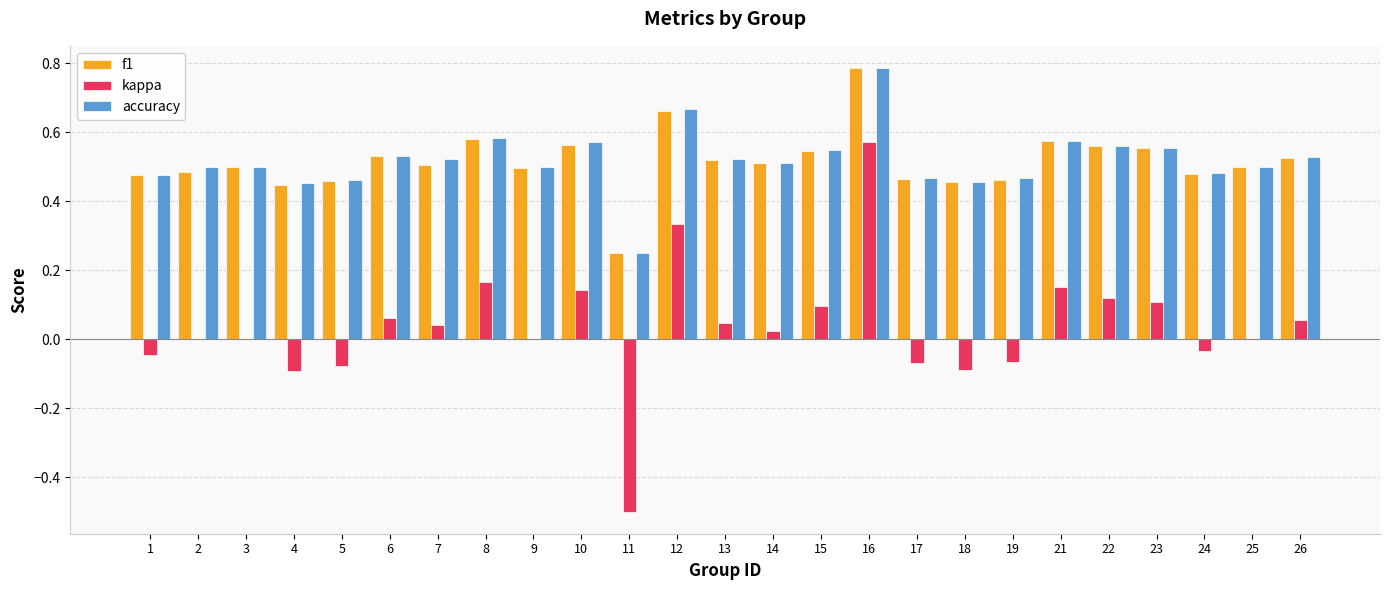

Which label corresponds to the largest value in the chart?

16